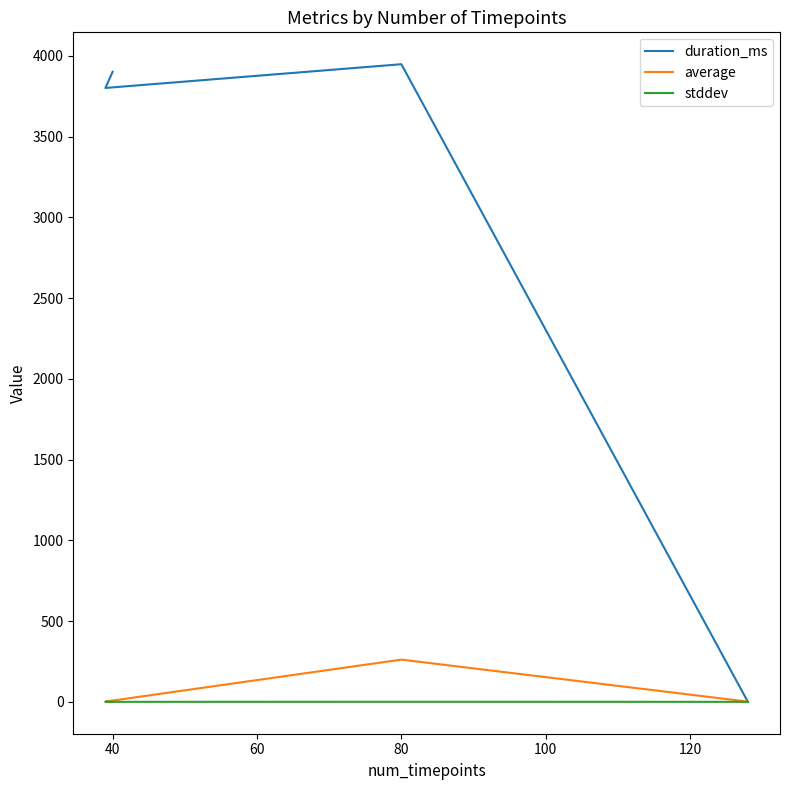

At how many categories does at least one series exceed 3103?

3